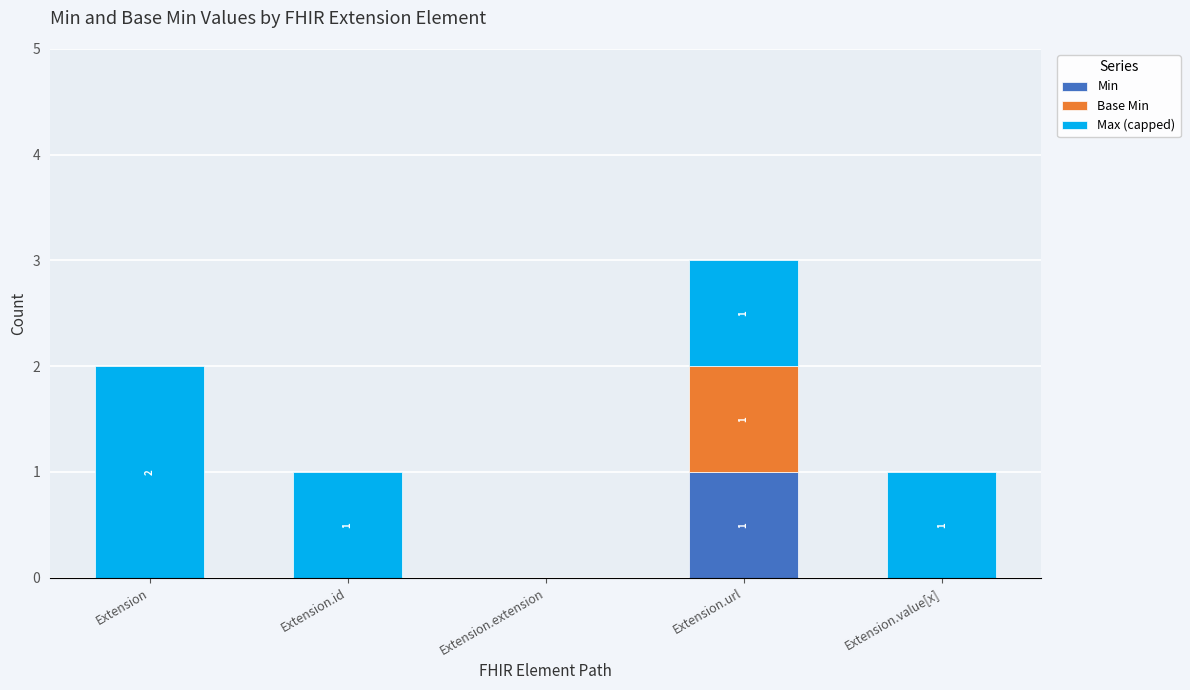

At which category is the sum across all series the highest?

Extension.url